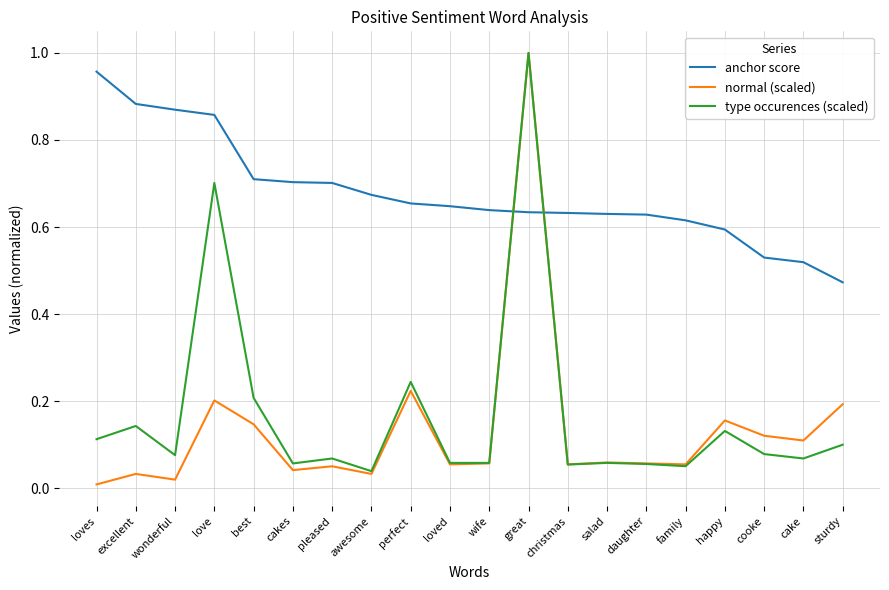

What position from the left is daughter?

15